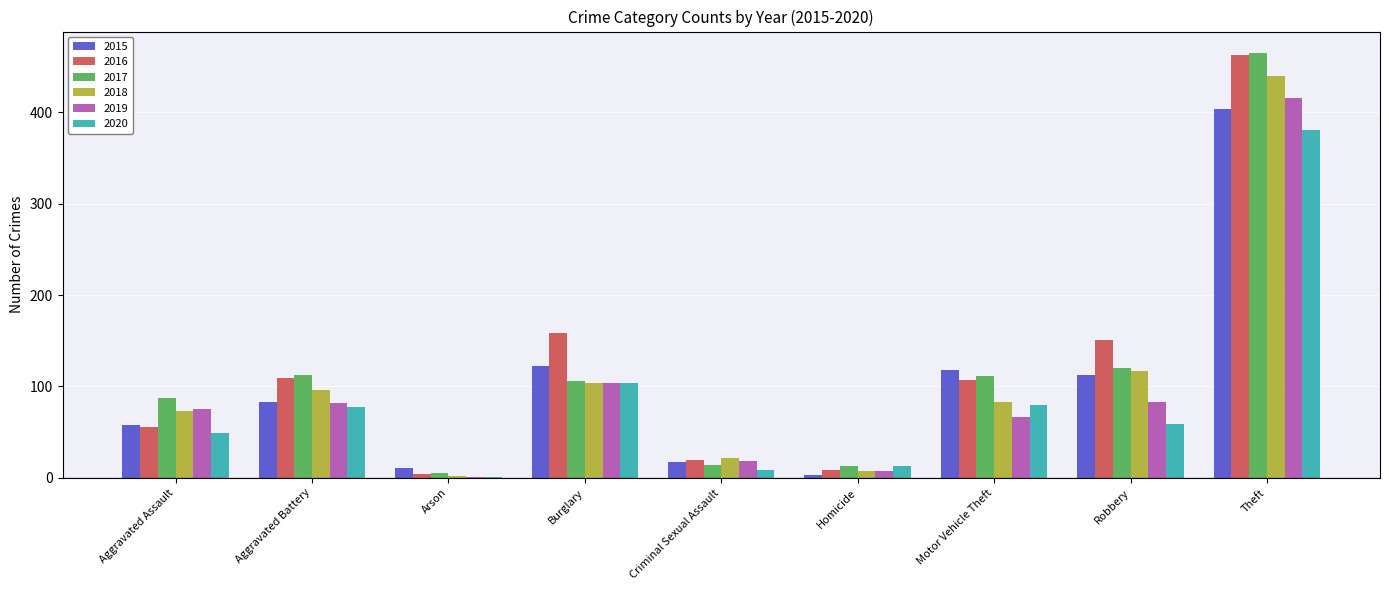

True or false: 2016 has a value of 107 at Motor Vehicle Theft.

True